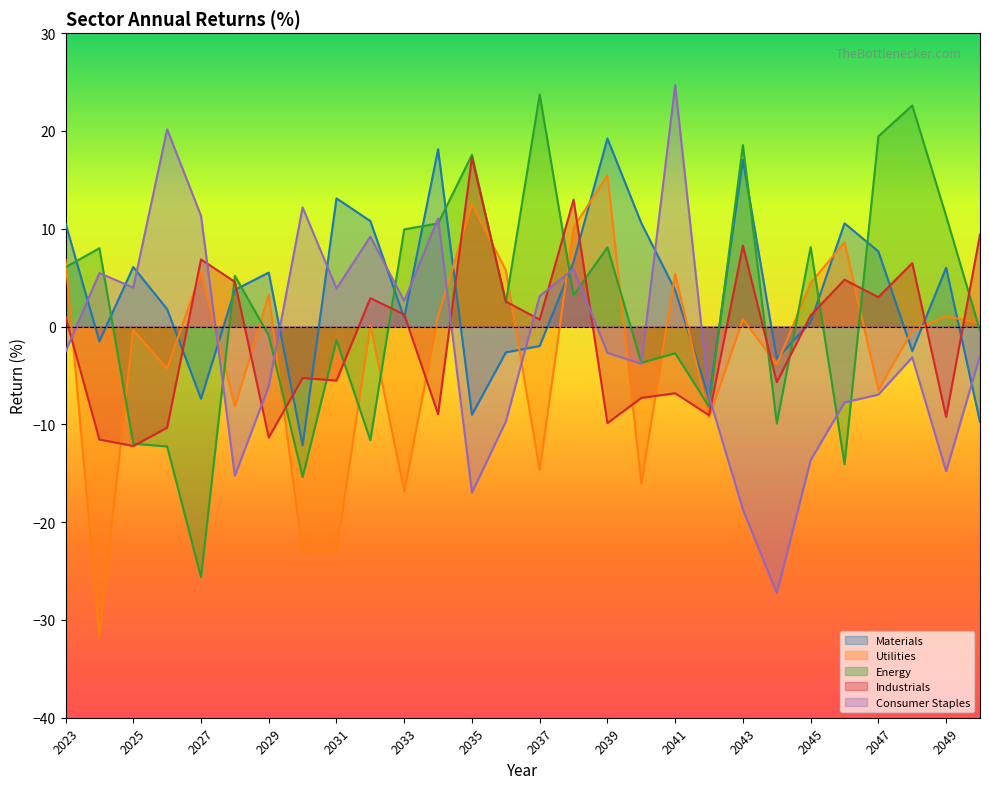

How many intersections are there between Energy and Utilities?

18